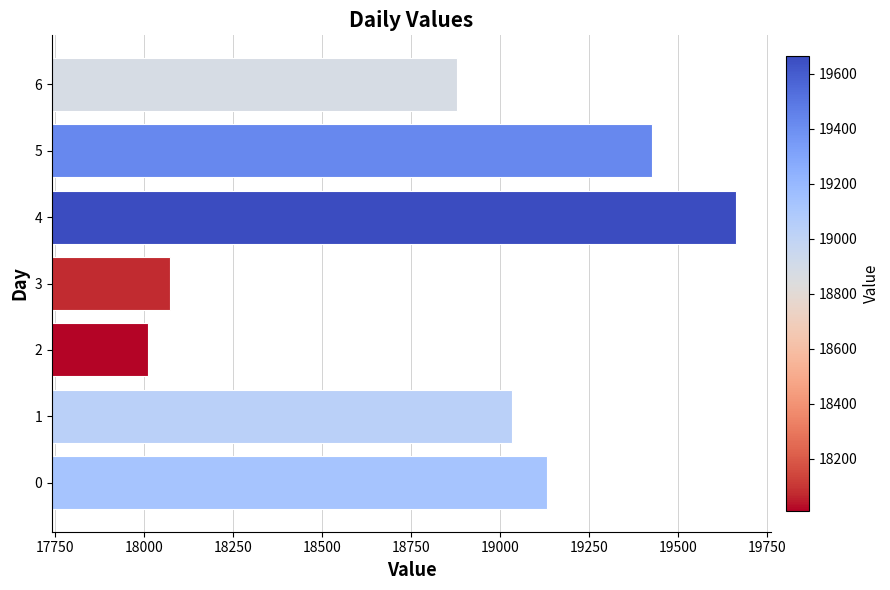

At which label is the value closest to 18837?

6